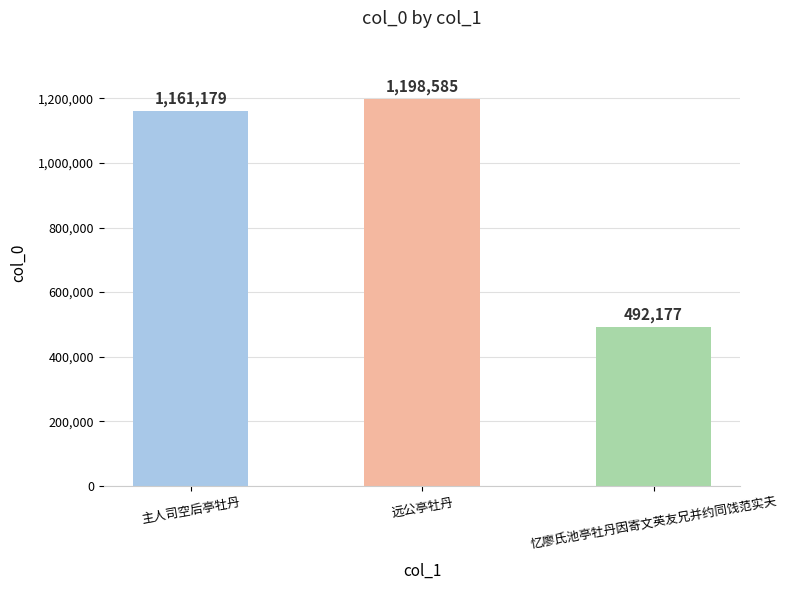

What is the average value?

950647